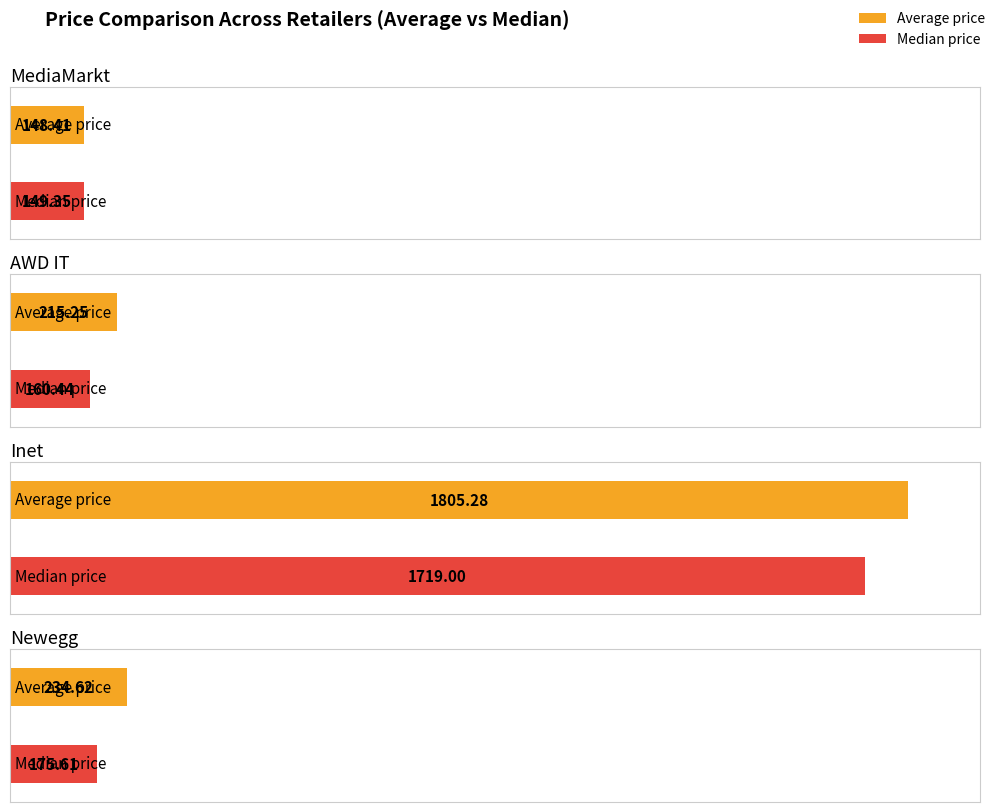

What is the average value of the average_price_mediamarkt series?

148.4